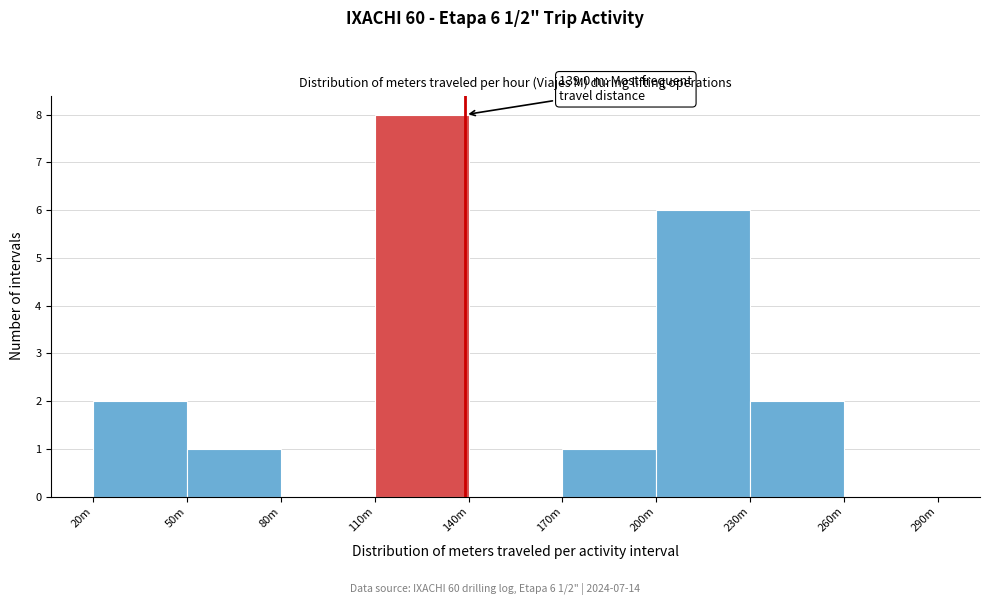

Reading left to right, list all the values displayed in this chart.

20m=2	50m=1	80m=0	110m=8	140m=0	170m=1	200m=6	230m=2	260m=0